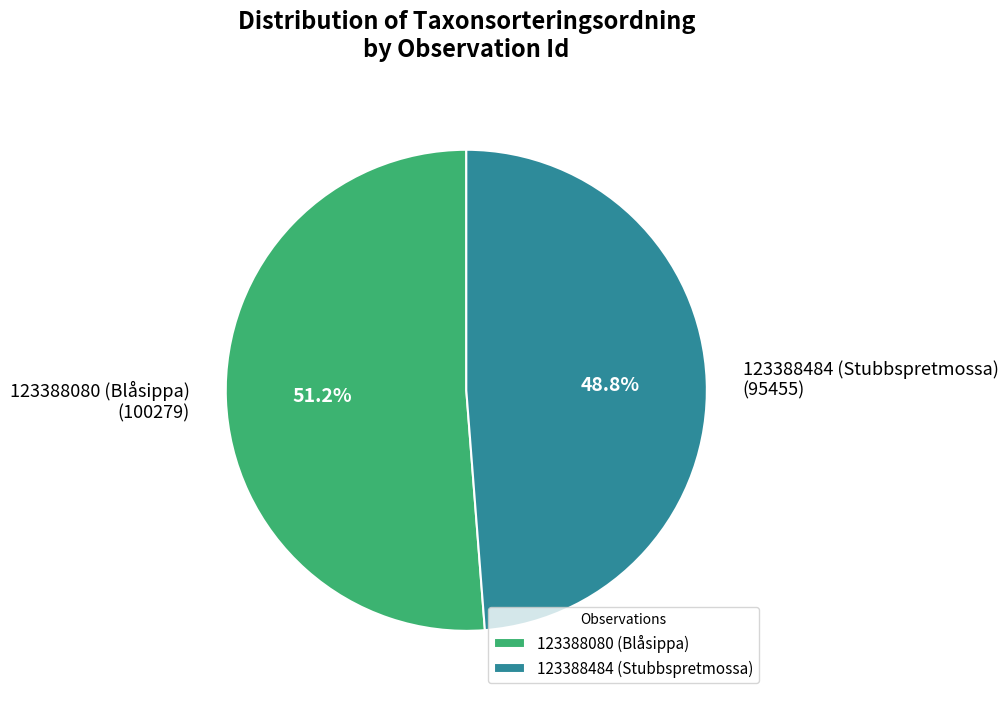

What percentage do 123388484 (Stubbspretmossa) and 123388080 (Blåsippa) together represent?

100.0%